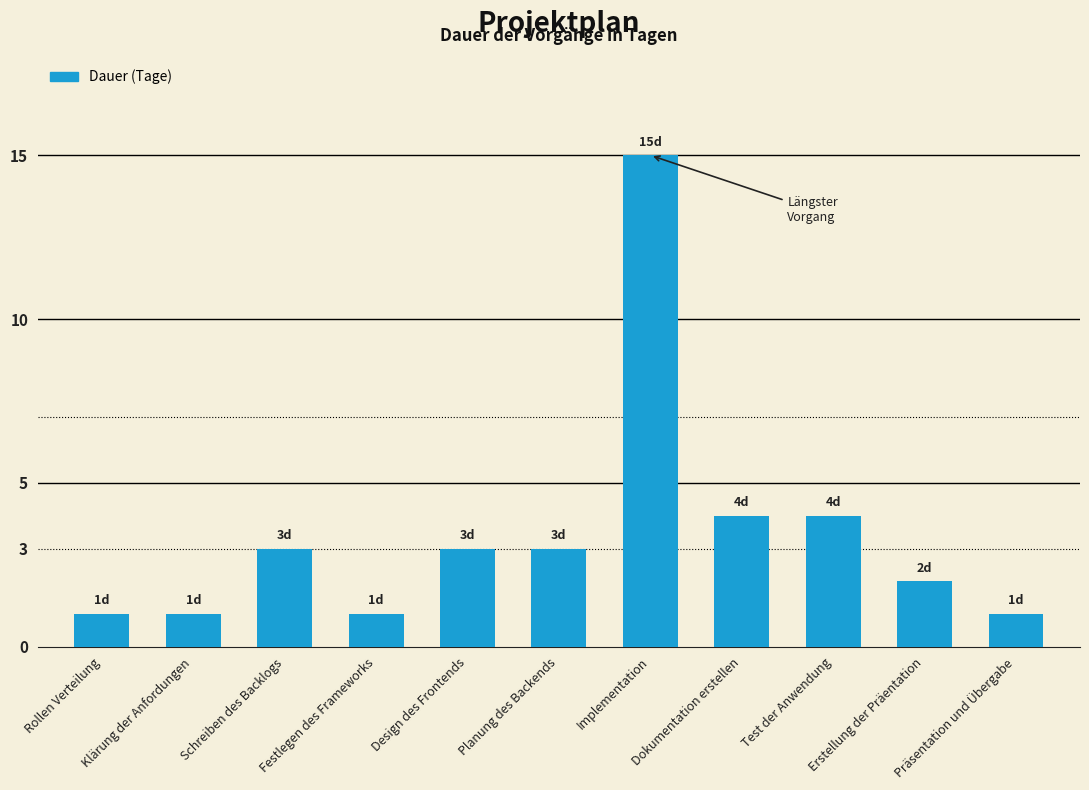

The value at Klärung der Anfordungen is 2. True or false?

False